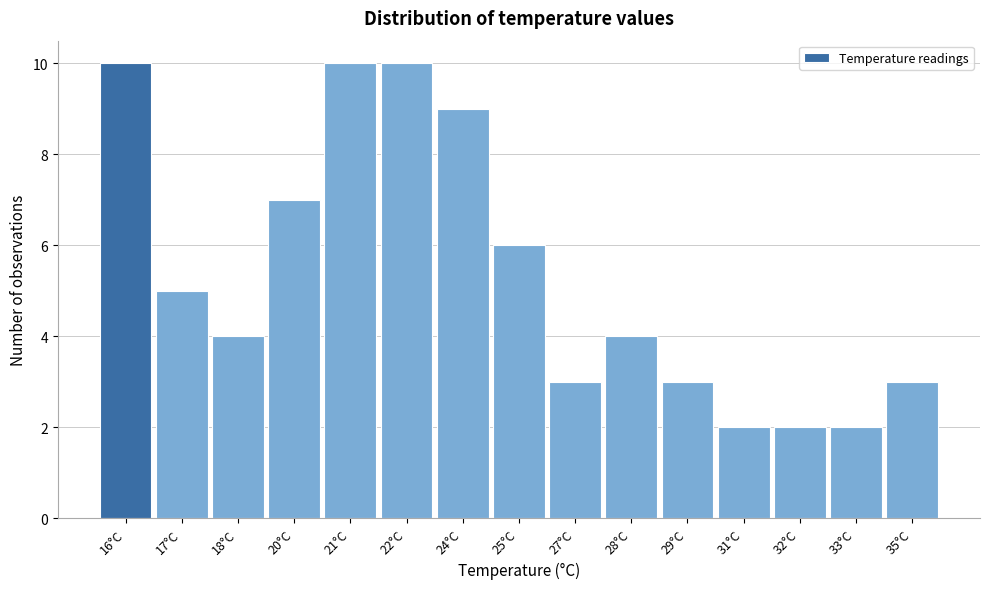

Reading left to right, what are all the values shown in this chart?

10	5	4	7	10	10	9	6	3	4	3	2	2	2	3